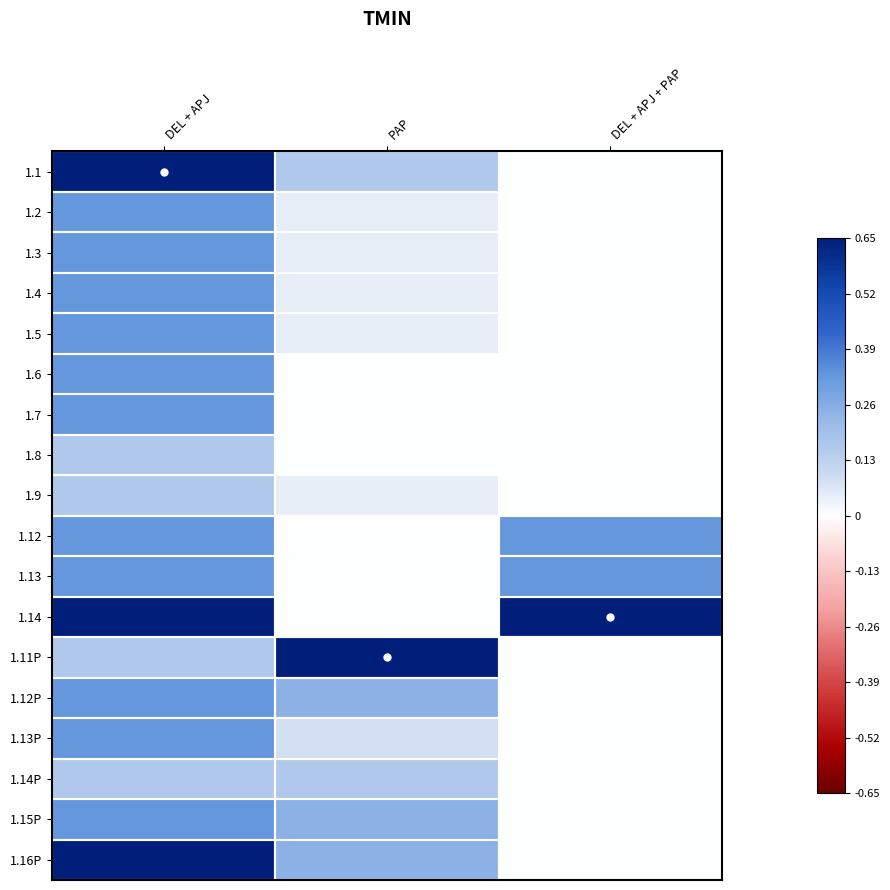

Reading right to left, what are all the values shown in this chart?

1.1: DEL + APJ + PAP=0.0	PAP=0.2	DEL + APJ=0.7
1.2: DEL + APJ + PAP=0.0	PAP=0.0	DEL + APJ=0.3
1.3: DEL + APJ + PAP=0.0	PAP=0.0	DEL + APJ=0.3
1.4: DEL + APJ + PAP=0.0	PAP=0.0	DEL + APJ=0.3
1.5: DEL + APJ + PAP=0.0	PAP=0.0	DEL + APJ=0.3
1.6: DEL + APJ + PAP=0.0	PAP=0.0	DEL + APJ=0.3
1.7: DEL + APJ + PAP=0.0	PAP=0.0	DEL + APJ=0.3
1.8: DEL + APJ + PAP=0.0	PAP=0.0	DEL + APJ=0.2
1.9: DEL + APJ + PAP=0.0	PAP=0.0	DEL + APJ=0.2
1.12: DEL + APJ + PAP=0.3	PAP=0.0	DEL + APJ=0.3
1.13: DEL + APJ + PAP=0.3	PAP=0.0	DEL + APJ=0.3
1.14: DEL + APJ + PAP=0.7	PAP=0.0	DEL + APJ=0.7
1.11P: DEL + APJ + PAP=0.0	PAP=0.7	DEL + APJ=0.2
1.12P: DEL + APJ + PAP=0.0	PAP=0.2	DEL + APJ=0.3
1.13P: DEL + APJ + PAP=0.0	PAP=0.1	DEL + APJ=0.3
1.14P: DEL + APJ + PAP=0.0	PAP=0.2	DEL + APJ=0.2
1.15P: DEL + APJ + PAP=0.0	PAP=0.2	DEL + APJ=0.3
1.16P: DEL + APJ + PAP=0.0	PAP=0.2	DEL + APJ=0.7